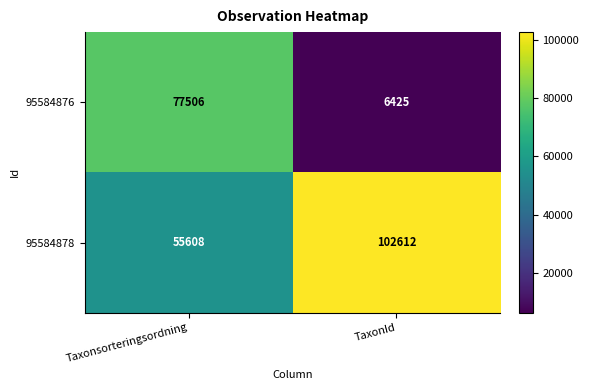

Rank the series by their average value, from highest to lowest.

95584878, 95584876